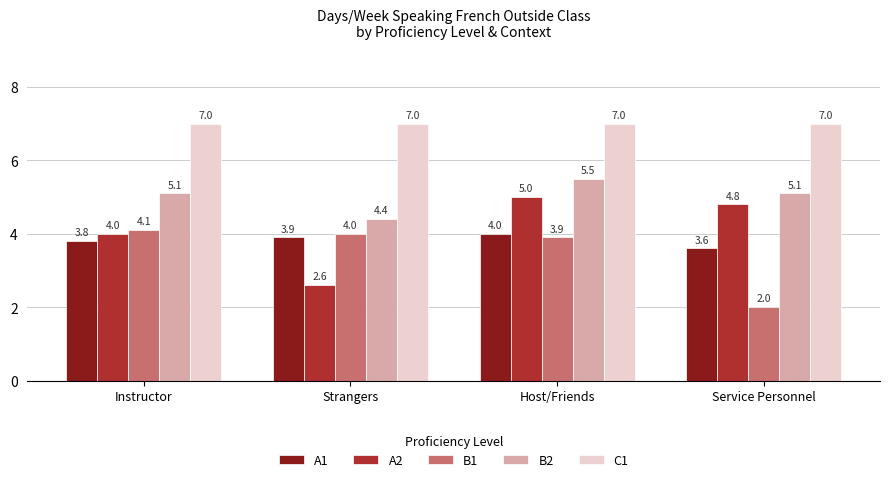

How many distinct data groups are displayed?

5